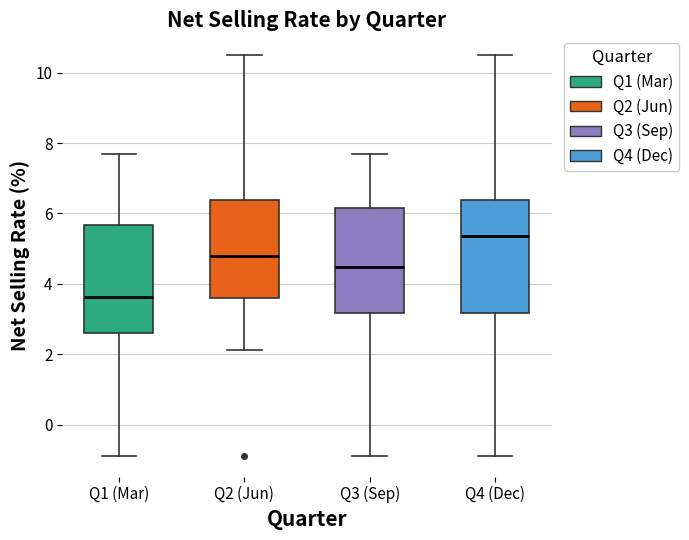

Which box has the lowest median line?

Q1 (Mar)